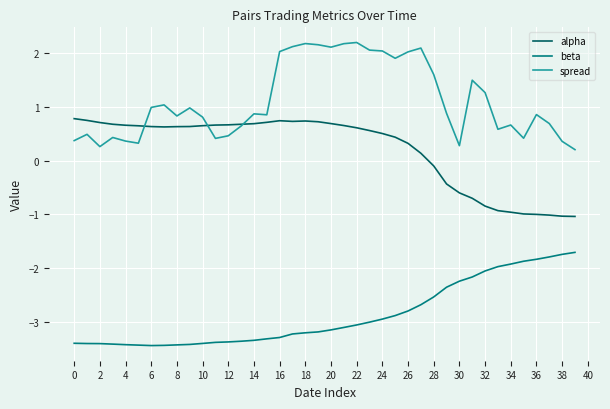

Which series has the largest total across all categories?

spread